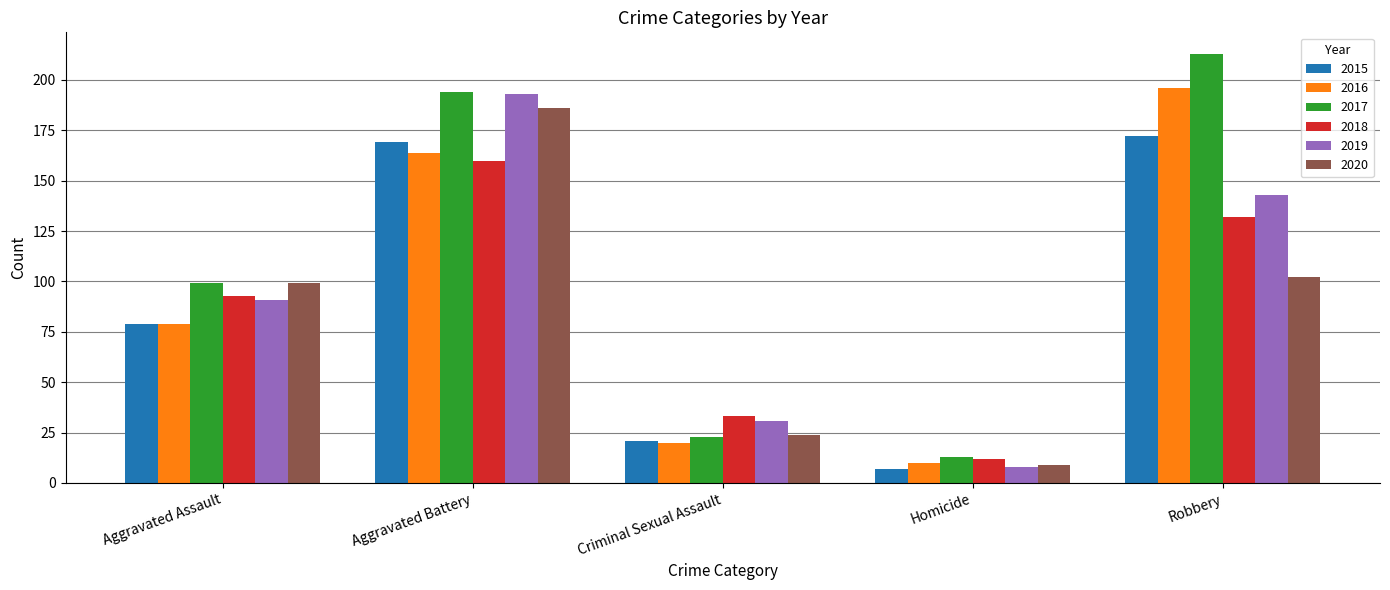

What are all the series names shown in the legend?

2015, 2016, 2017, 2018, 2019, 2020